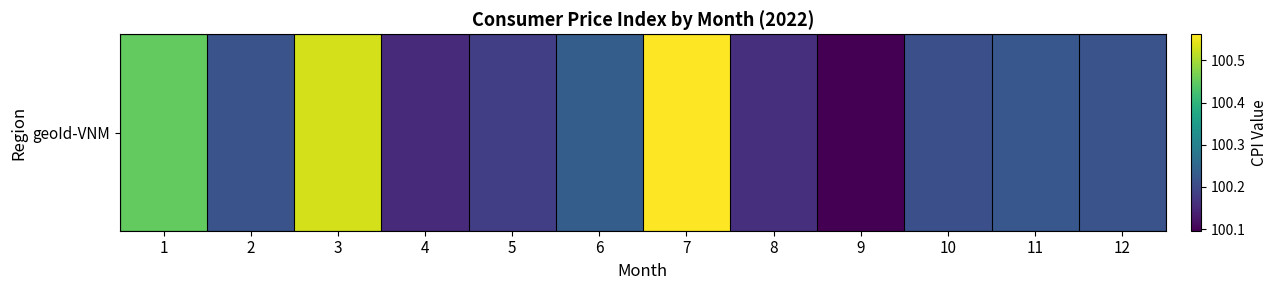

Which category has the lowest value across all series?

9